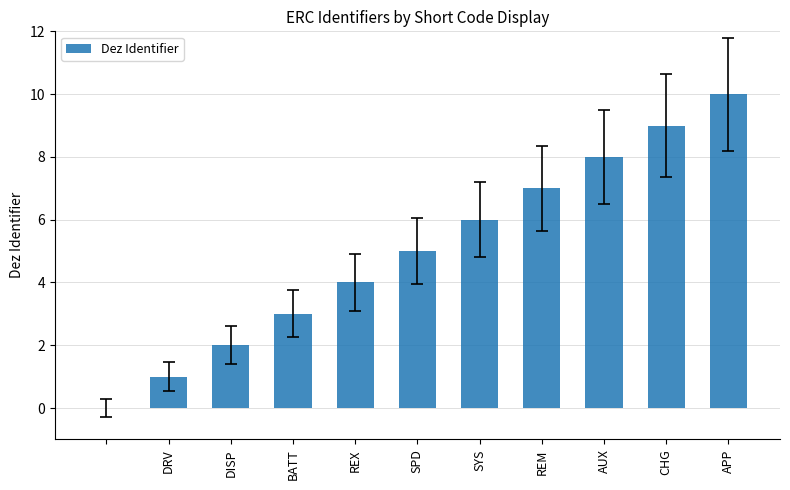

What is the sum of all values?

55